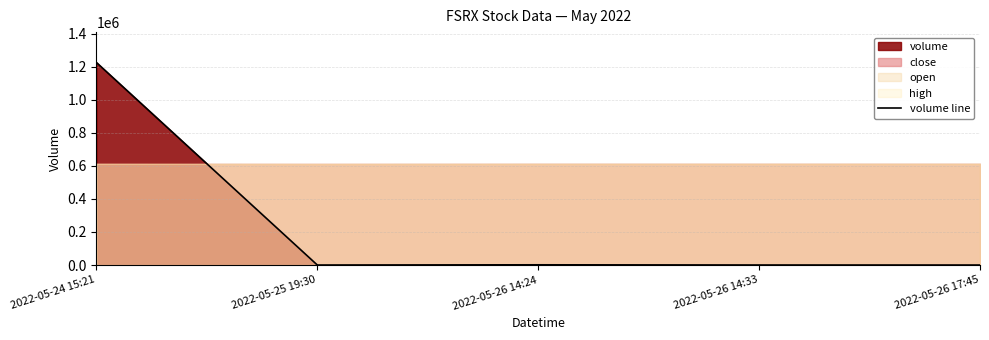

Does the chart have visible grid lines?

Yes